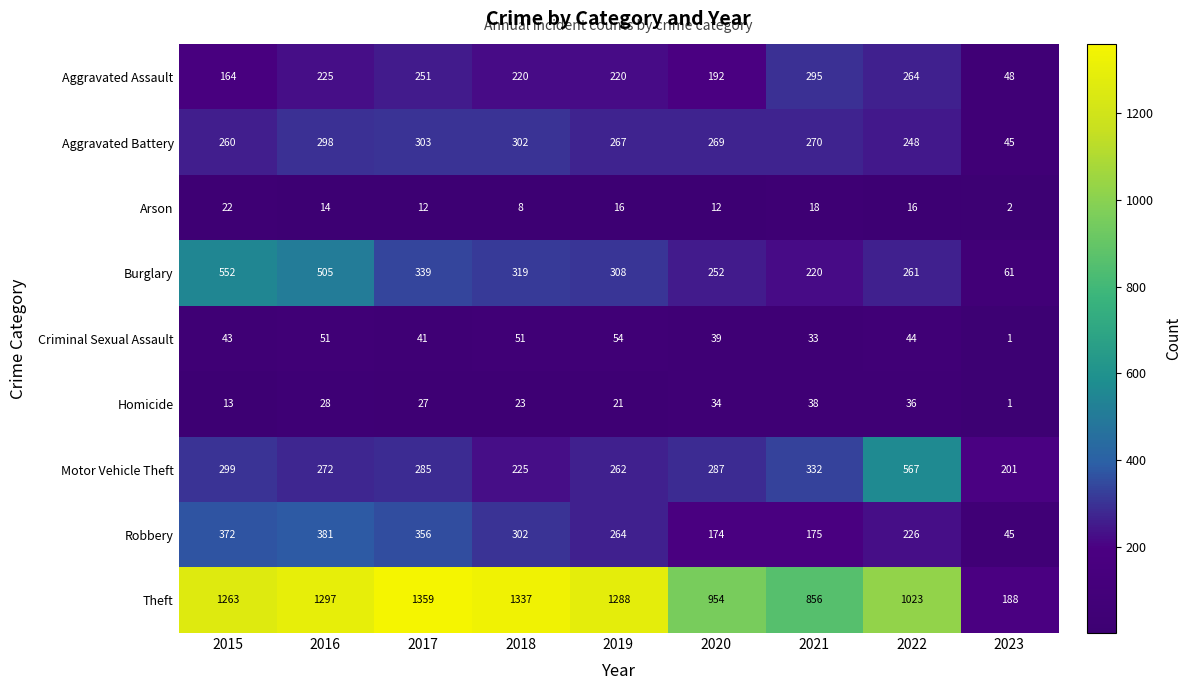

What is the difference between the maximum and minimum values in the Homicide series?

37